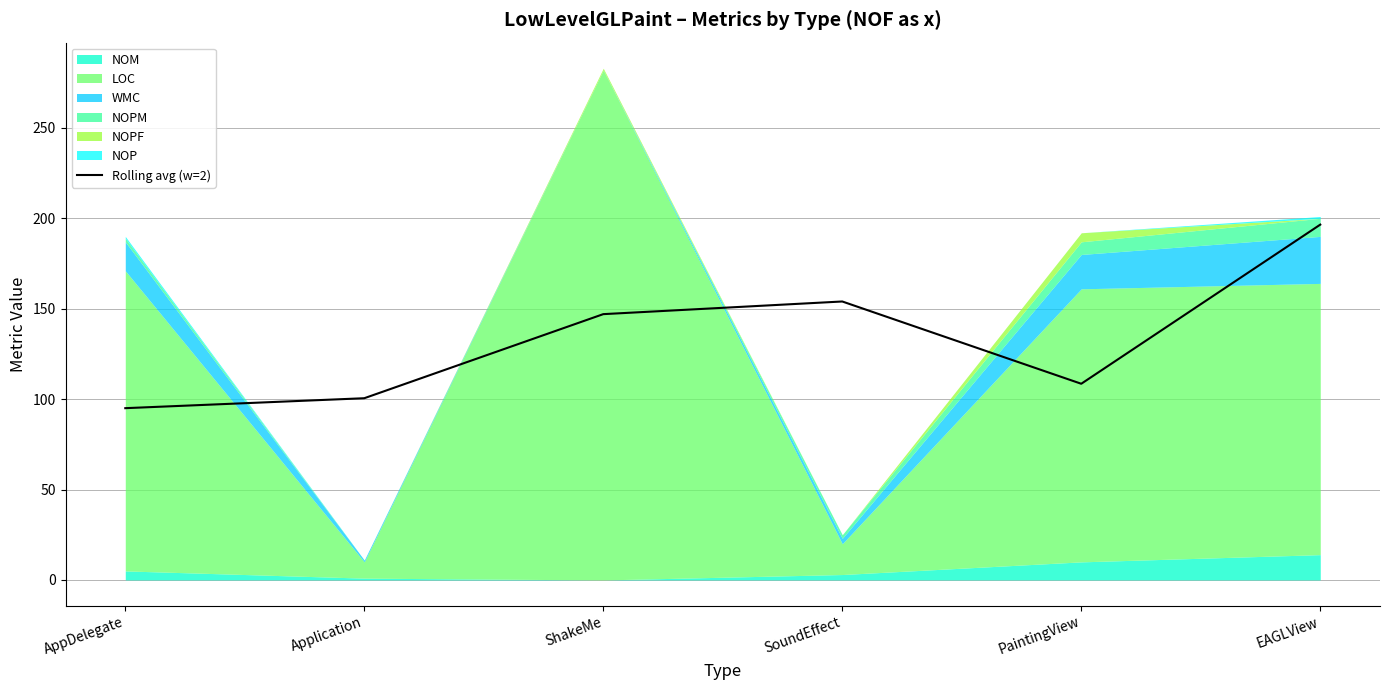

What is the change in value from Application to SoundEffect?

+53.5